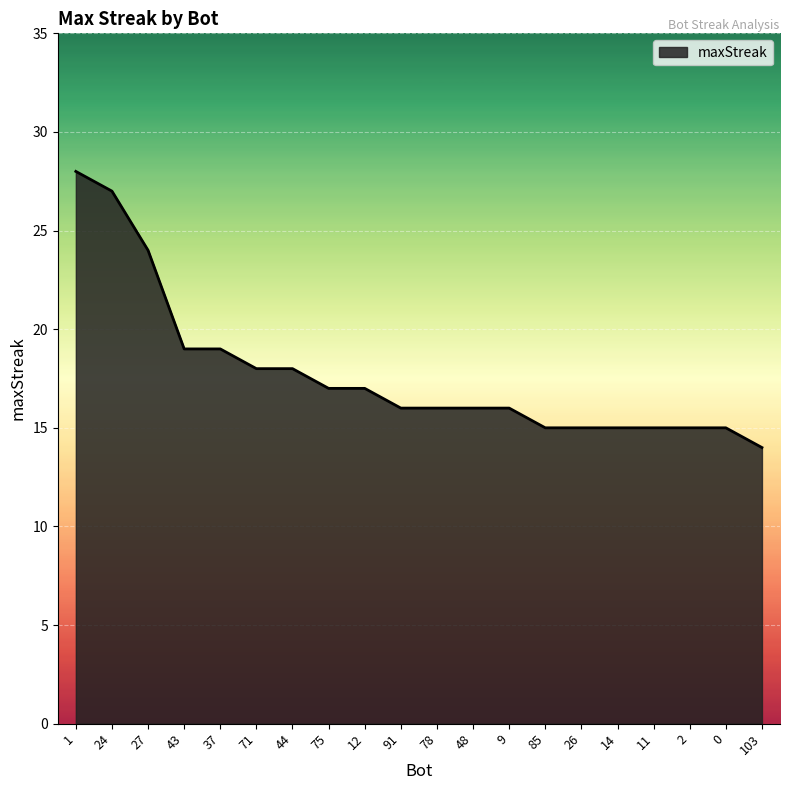

What position from the left is 37?

5